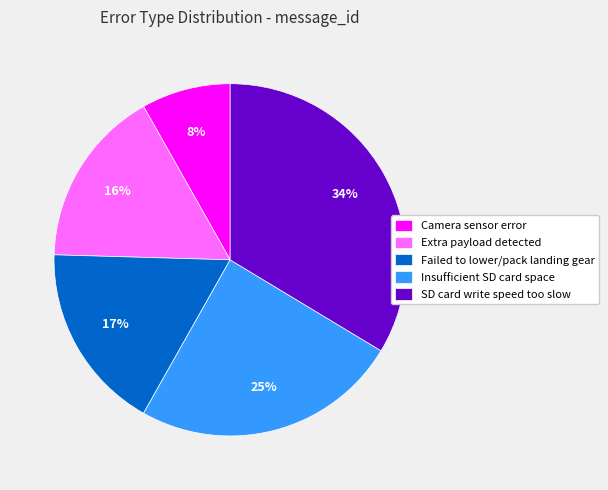

Which slice is the largest?

SD card write speed too slow